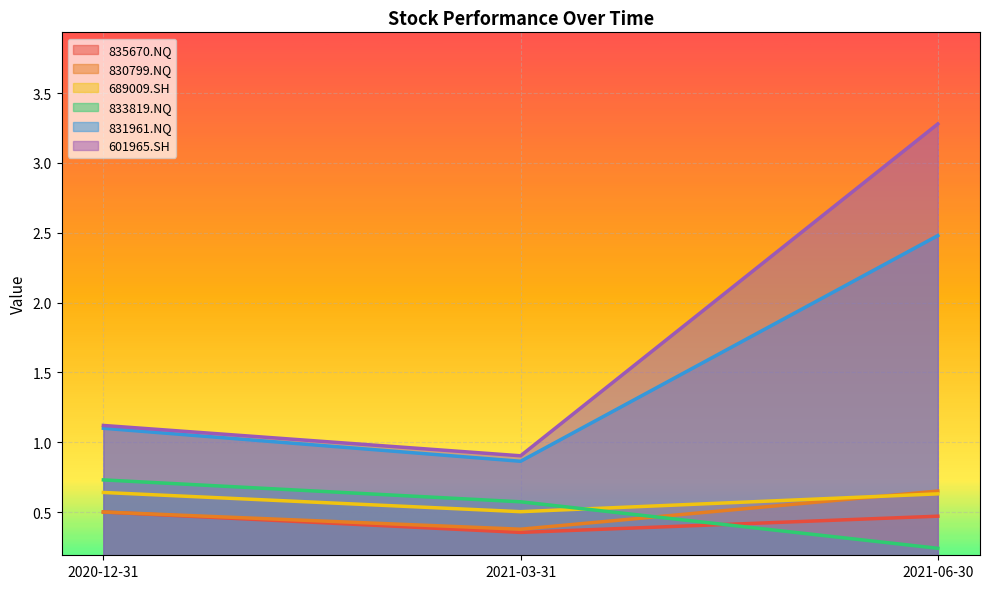

At which label does 601965.SH first exceed 1?

2020-12-31